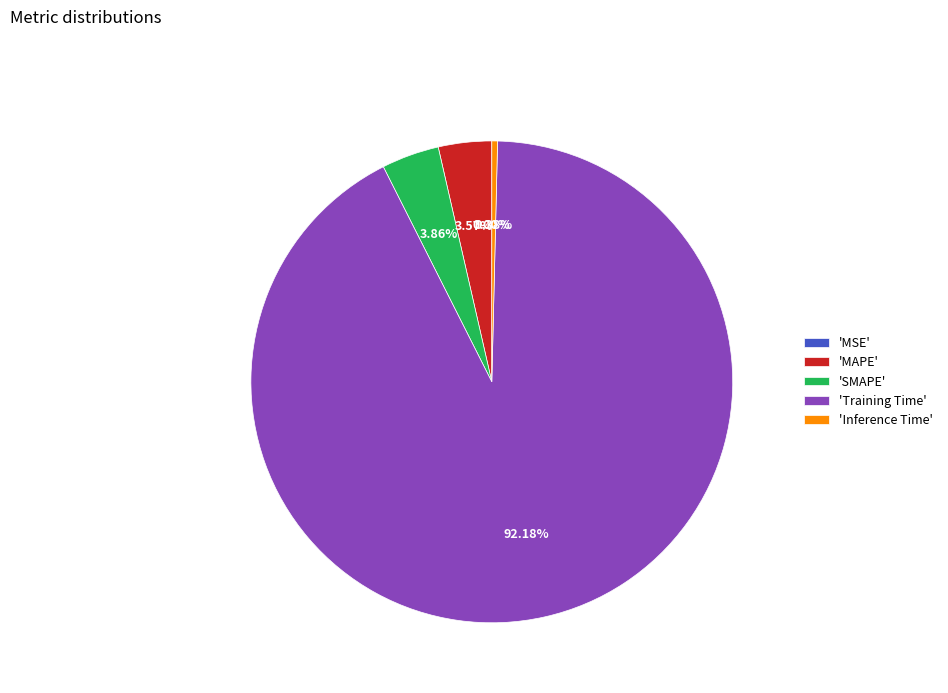

To the nearest percent, what is the difference between the largest and smallest slice percentages?

92%